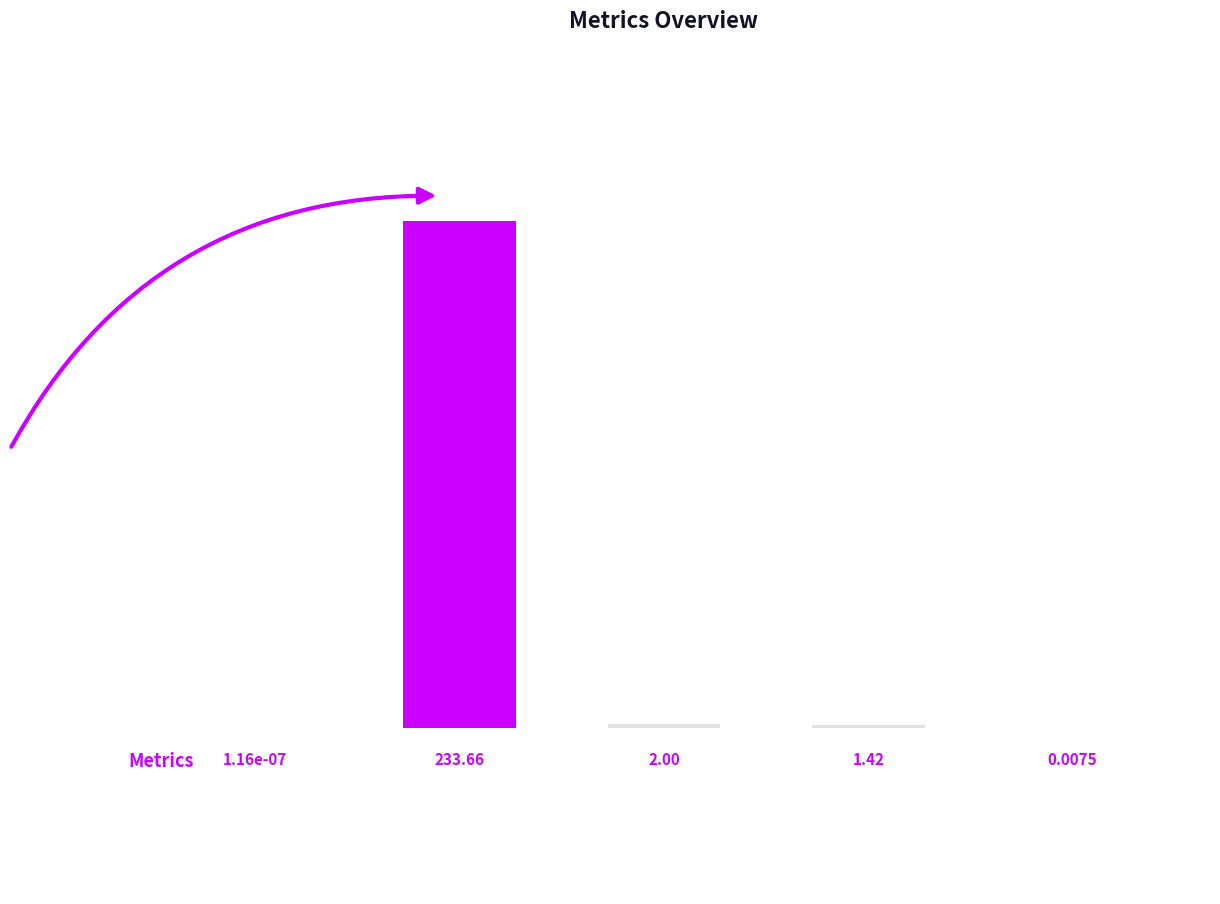

What is the sum of all values?

237.1